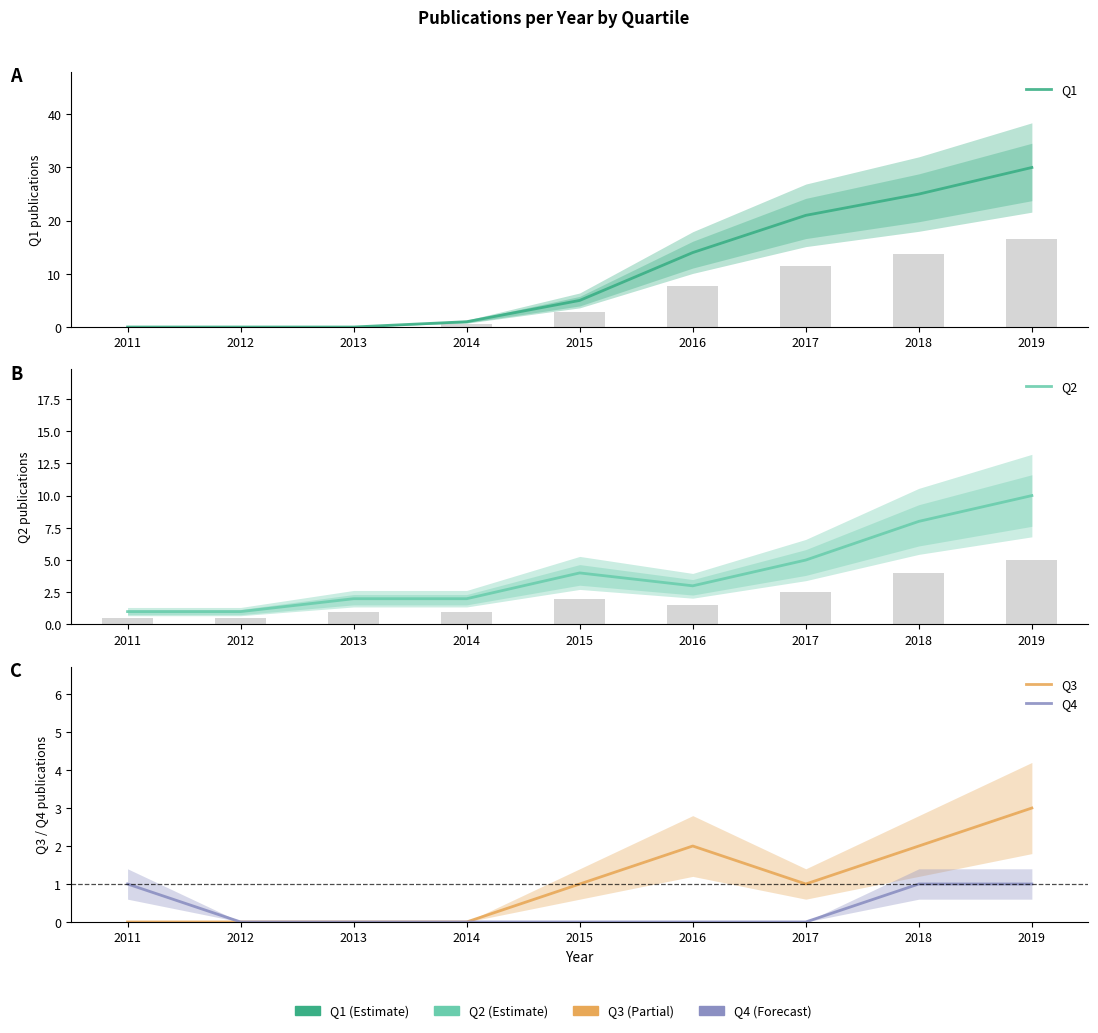

Is it true that Q1 equals 0 at 2013?

True